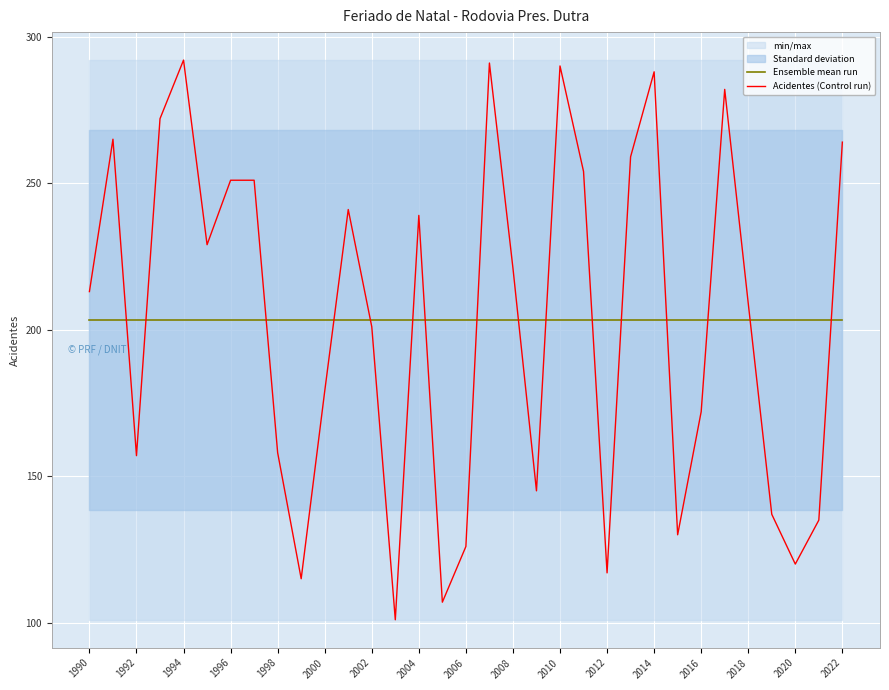

Reading left to right, list all the values displayed in this chart.

Ensemble mean run: 203.4	203.4	203.4	203.4	203.4	203.4	203.4	203.4	203.4	203.4	203.4	203.4	203.4	203.4	203.4	203.4	203.4	203.4	203.4	203.4	203.4	203.4	203.4	203.4	203.4	203.4	203.4	203.4	203.4	203.4	203.4	203.4	203.4
Acidentes (Control run): 213.0	265.0	157.0	272.0	292.0	229.0	251.0	251.0	158.0	115.0	179.0	241.0	201.0	101.0	239.0	107.0	126.0	291.0	221.0	145.0	290.0	254.0	117.0	259.0	288.0	130.0	172.0	282.0	209.0	137.0	120.0	135.0	264.0